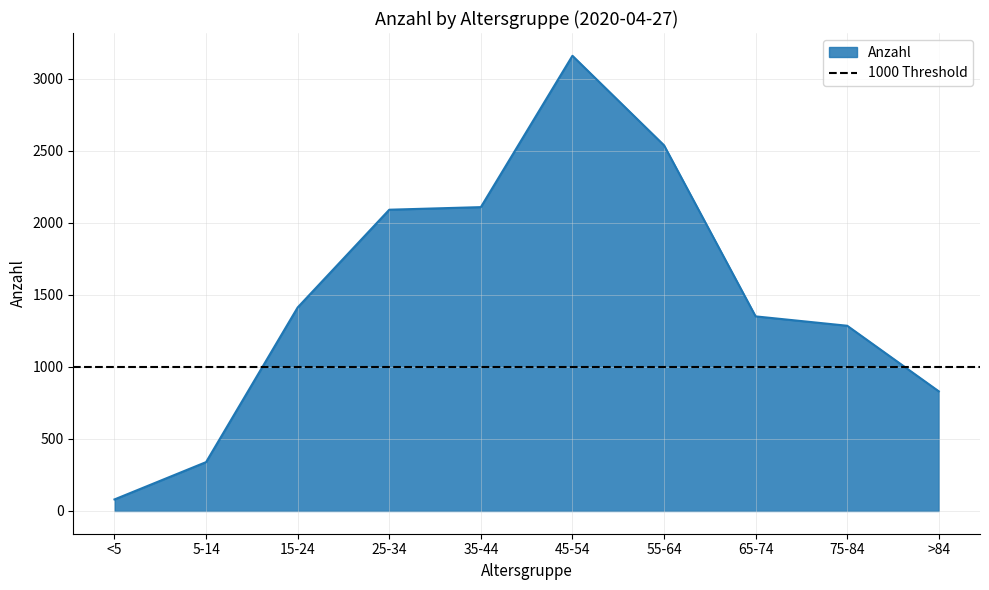

Where is the data nearest to the value 1619?

15-24